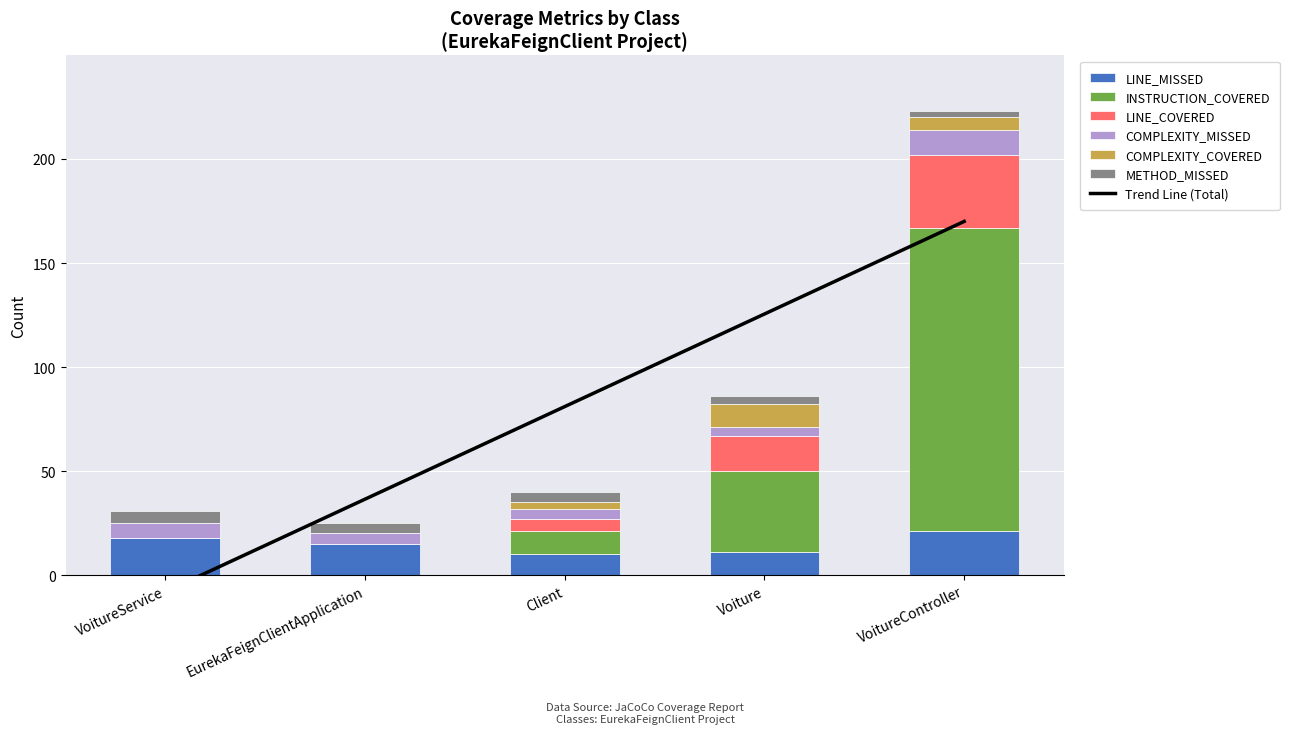

True or false: COMPLEXITY_COVERED has a value of 16 at Voiture.

False